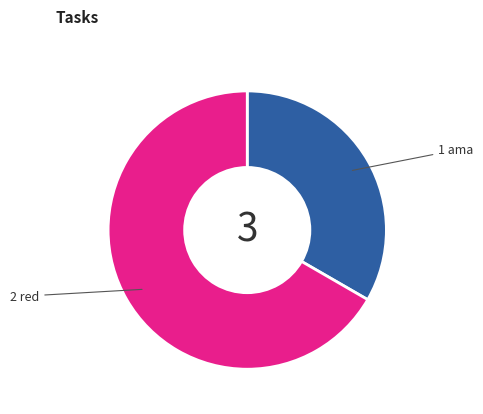

Is there a majority slice in this chart?

Yes